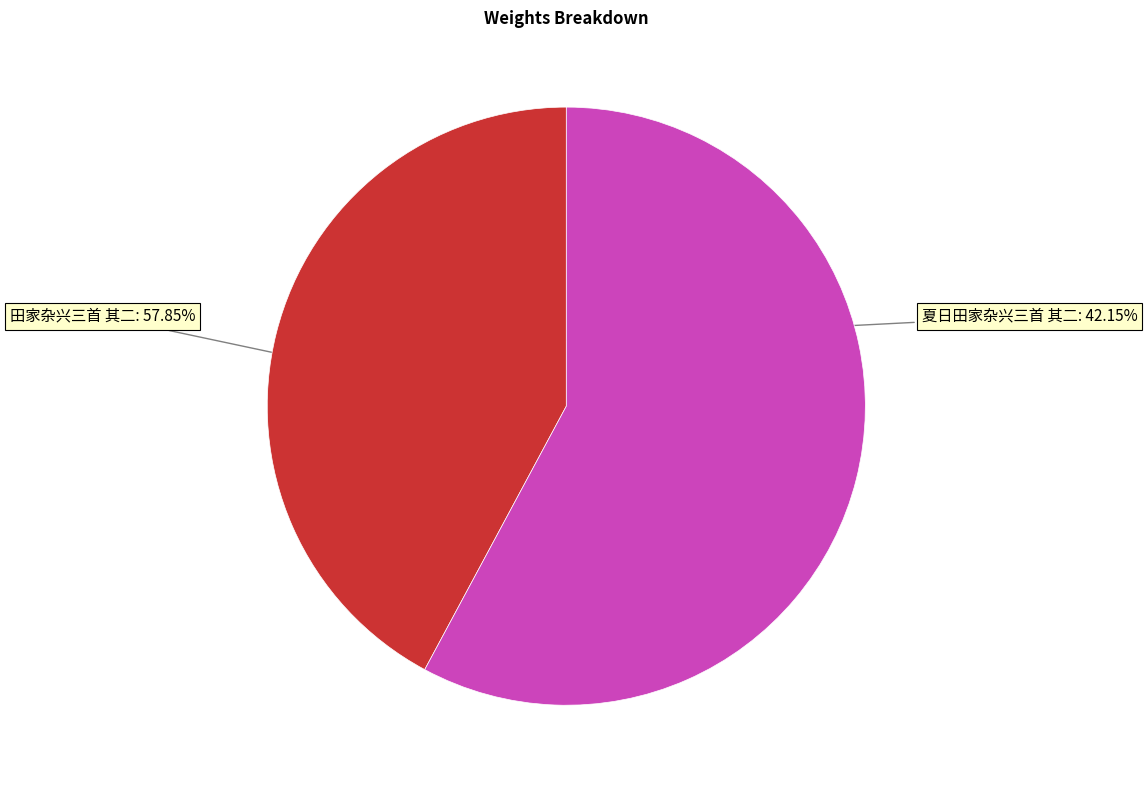

How many segments does this pie chart have?

2